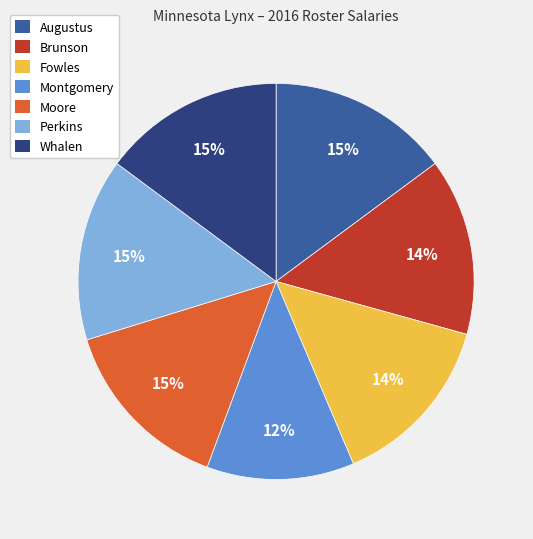

Is there a majority slice in this chart?

No